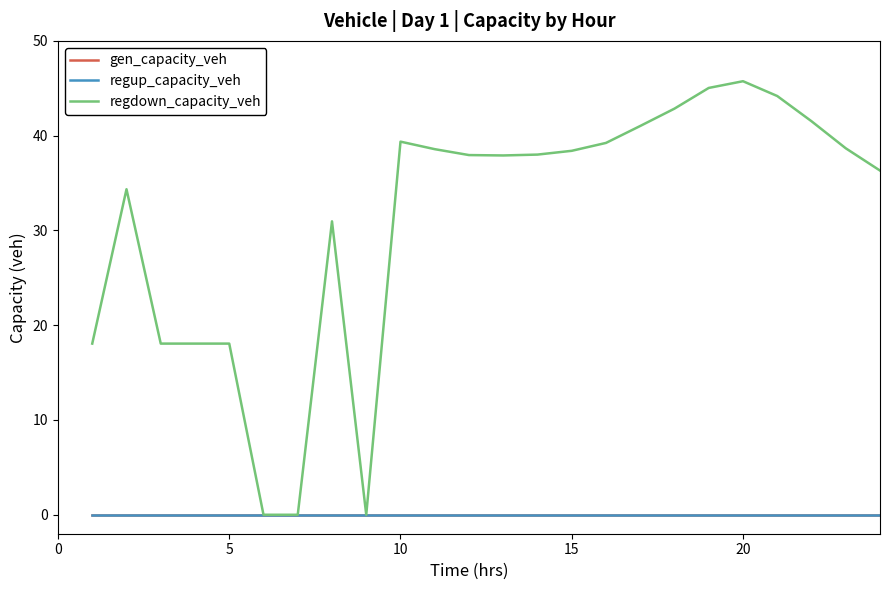

Does the chart display data point markers on the line(s)?

No